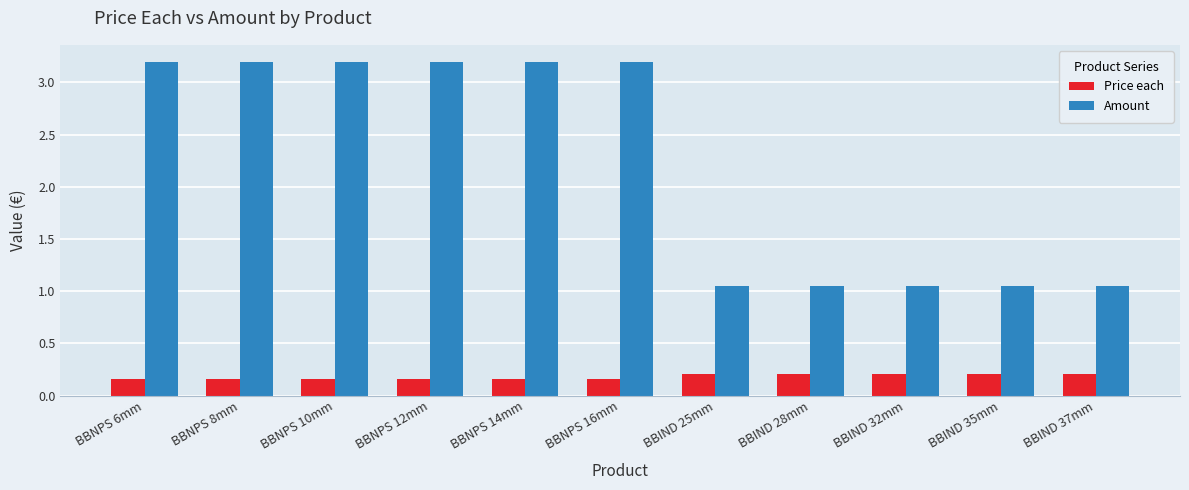

What is the maximum value shown in the chart?

3.2